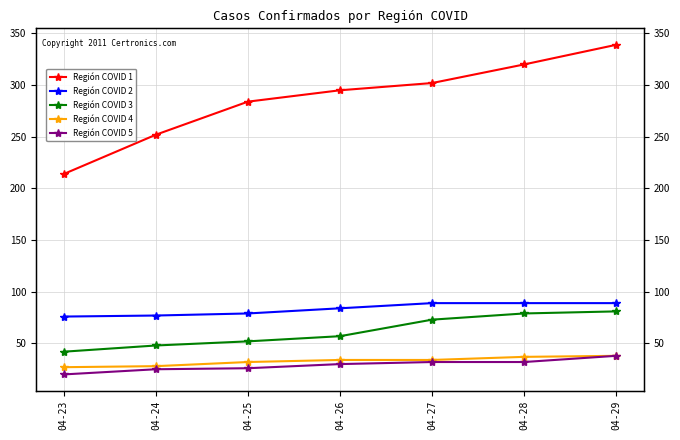

Where does the Región COVID 5 series first go above 30?

04-27